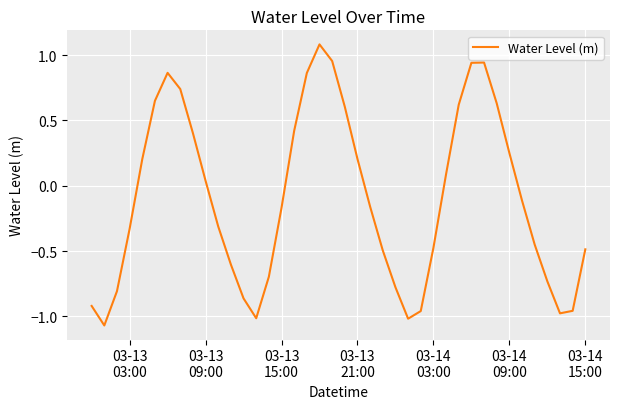

What is the difference between the second highest and second lowest values?

2.0